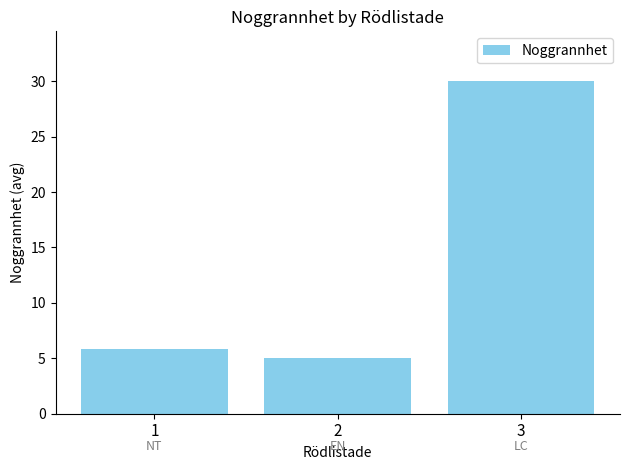

What is the difference between the maximum and second lowest values?

24.2